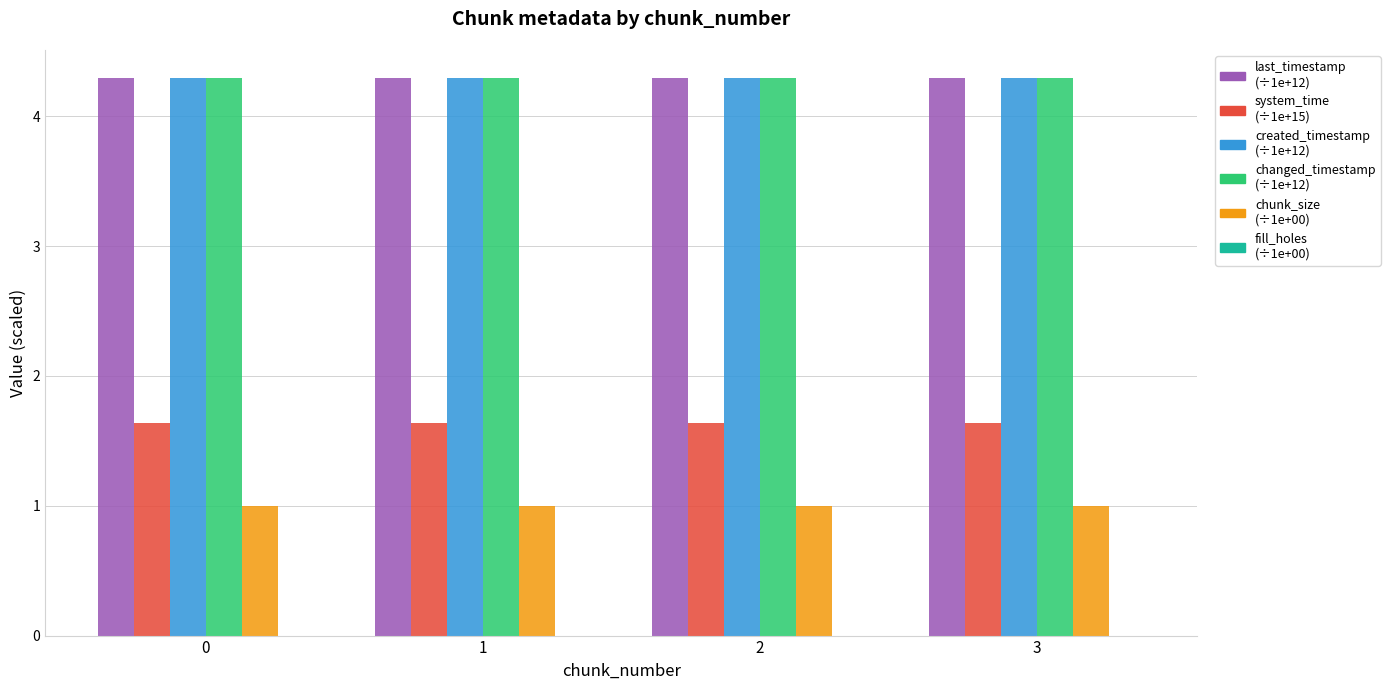

What is the minimum value shown in the chart?

1.0